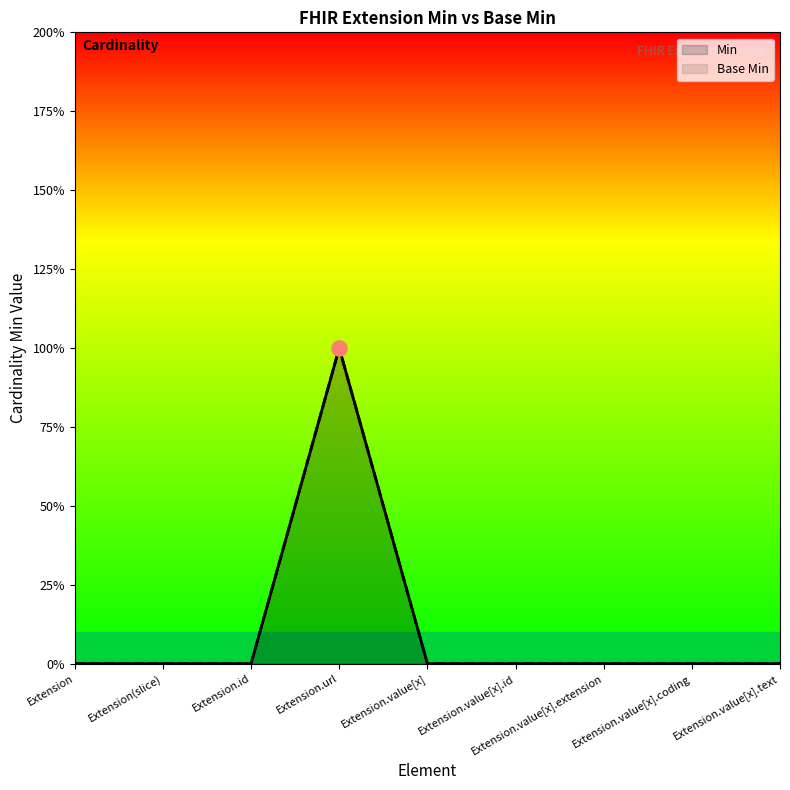

At which category is the sum across all series the highest?

Extension.url